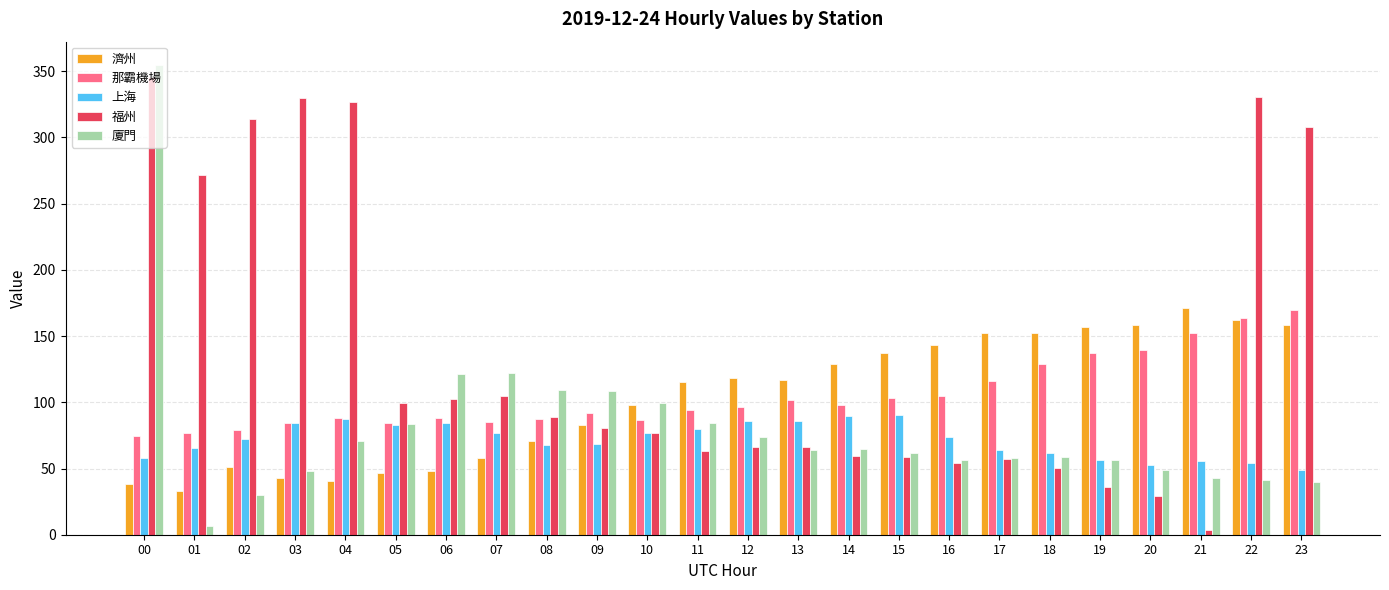

Is it true that 那霸機場 equals 139.4 at 06?

False